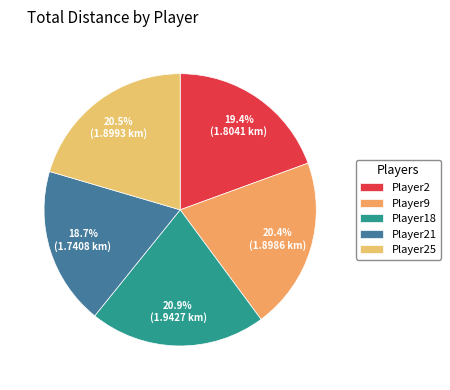

To the nearest percent, what is the difference between the largest and smallest slice percentages?

2%